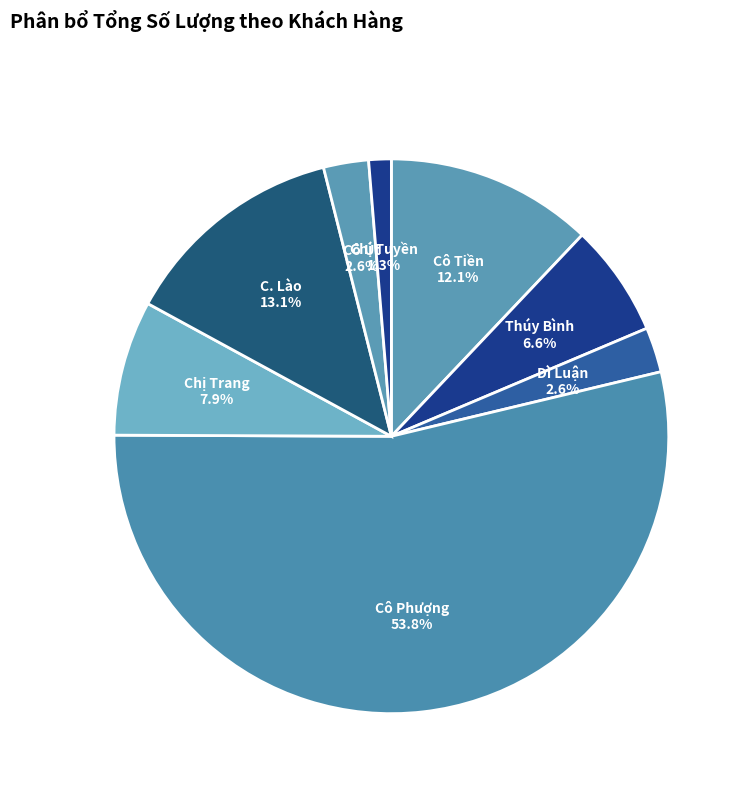

What percentage is the Cô Út slice, to the nearest percent?

3%